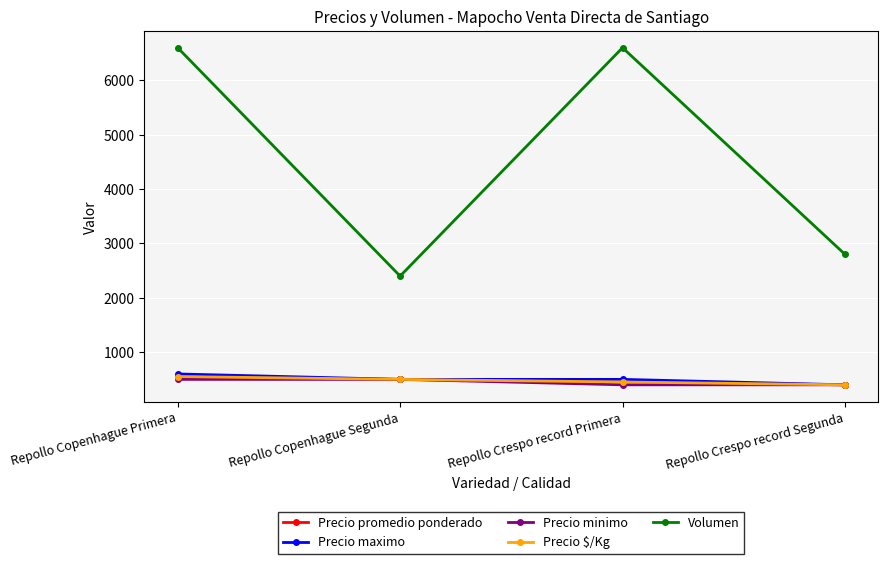

Does the chart have visible grid lines?

Yes